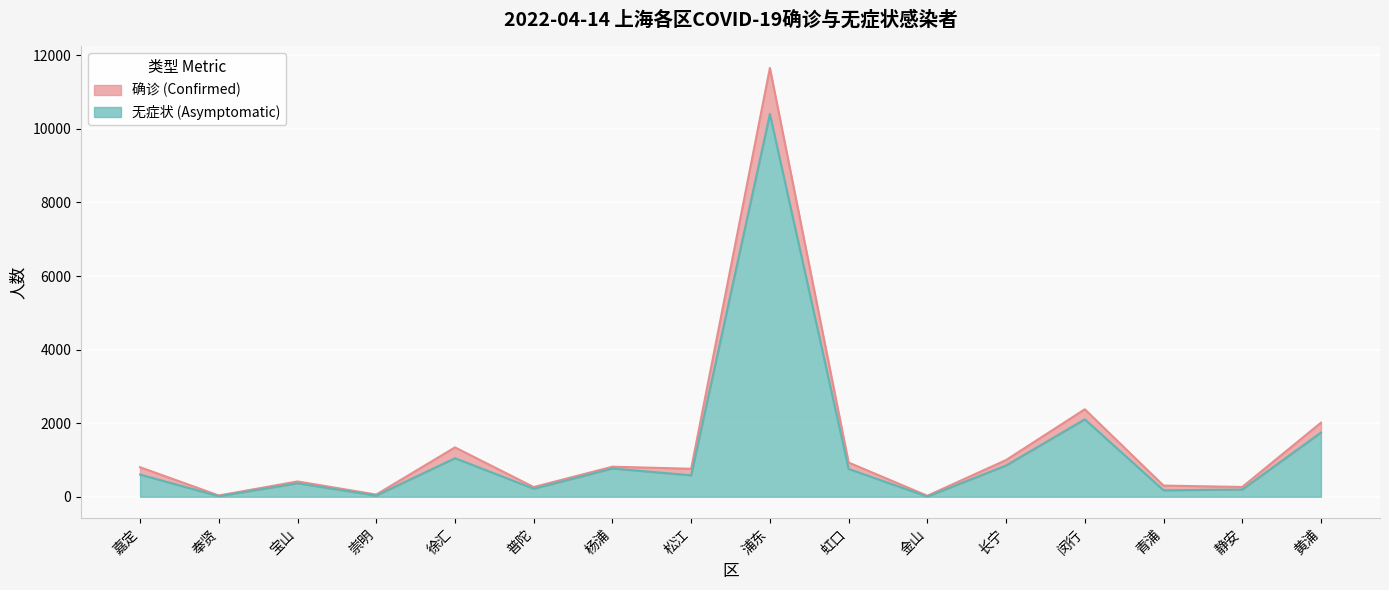

At which category is the sum across all series the highest?

浦东